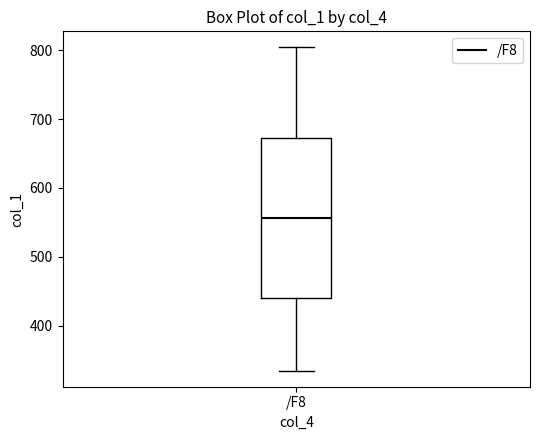

Transcribe this box plot: give where the median line is, the range the box spans, and where the two whiskers end, as read against the y-axis. The values are not printed on the chart, so give them approximately, as read against the axis.

median 560, box 440 to 670, whiskers 330 to 800